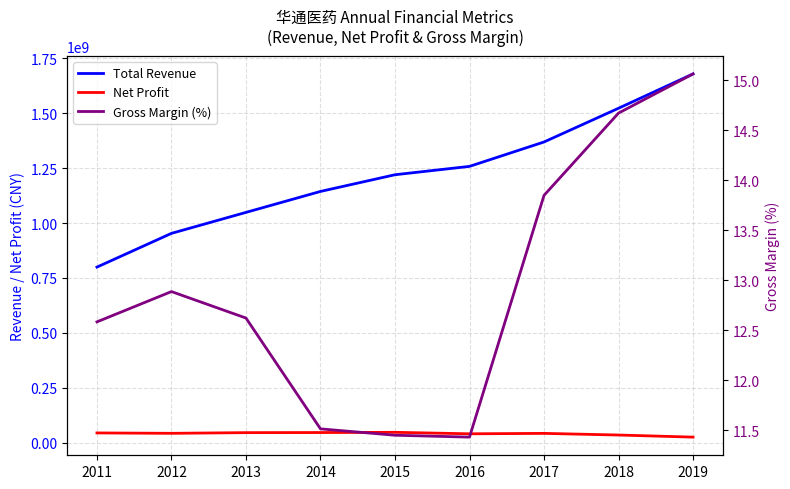

True or false: Gross Margin (%) has more than 0 interior local peaks.

True